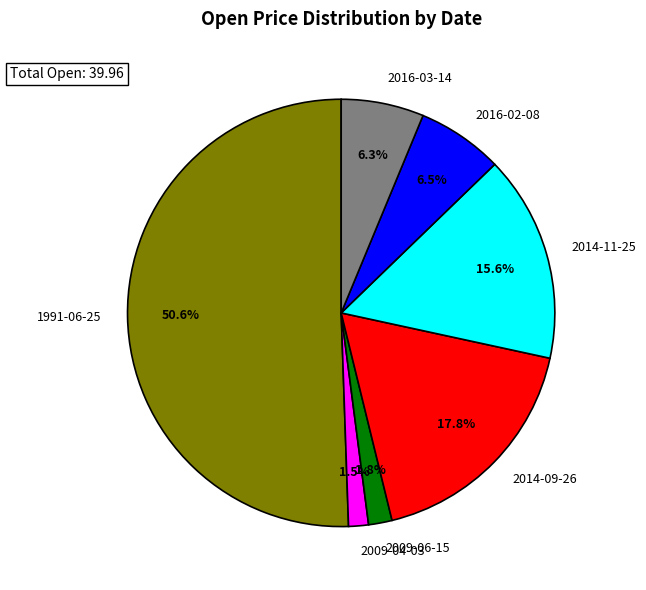

Does 2014-11-25 represent more than half of the total?

No